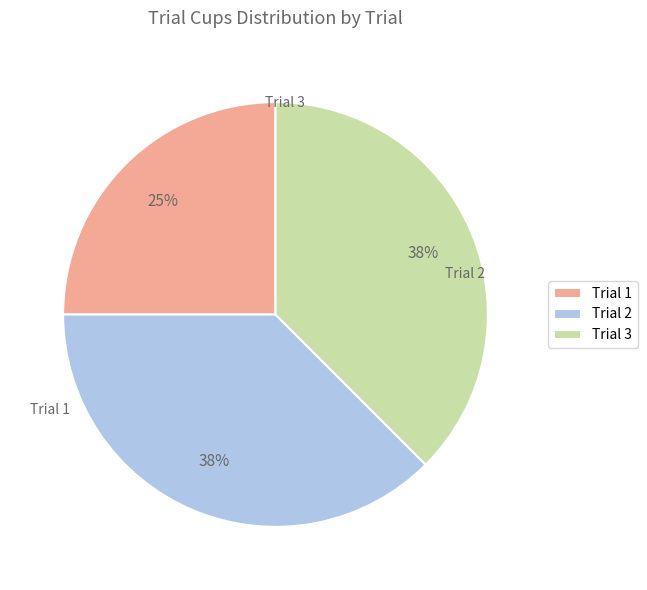

Which category has the smallest portion of the pie?

Trial 1